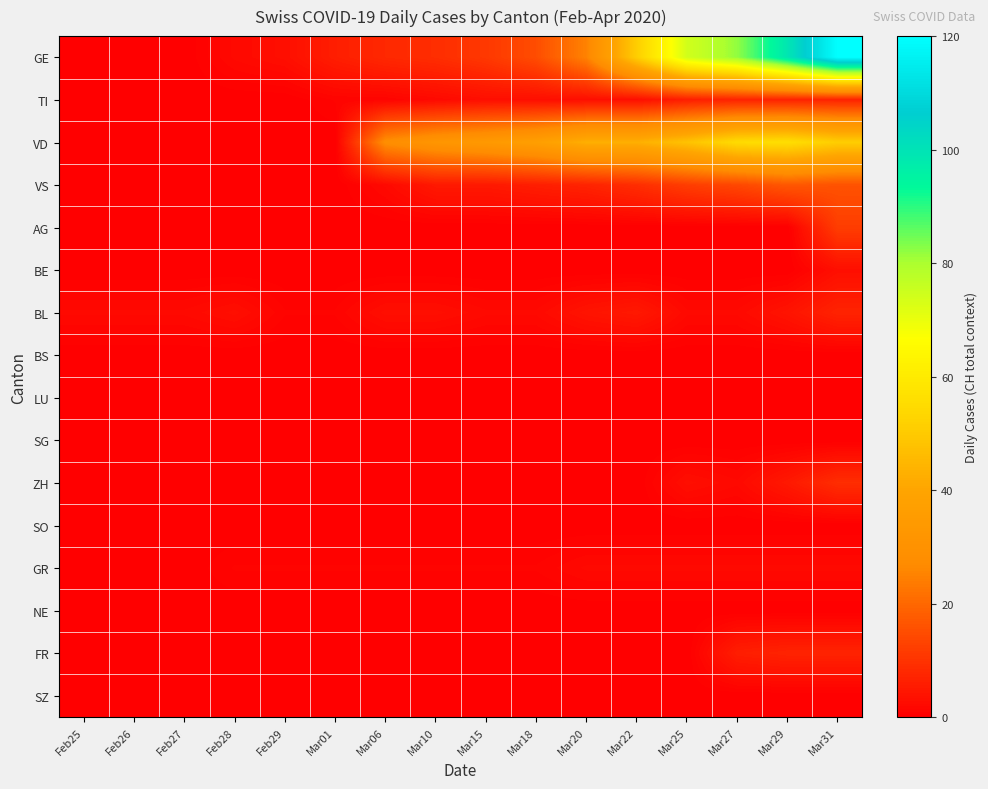

How many categories are shown in the chart?

16